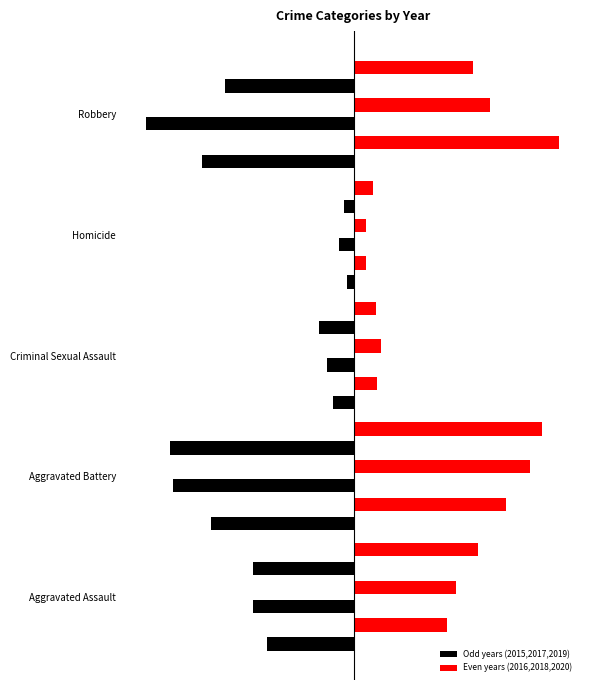

Reading left to right, what are all the values shown in this chart?

2015: -194	-316	-46	-15	-337
2016: 206	336	50	26	454
2017: -224	-400	-61	-33	-460
2018: 225	389	60	25	301
2019: -223	-407	-77	-22	-287
2020: 273	416	48	41	263